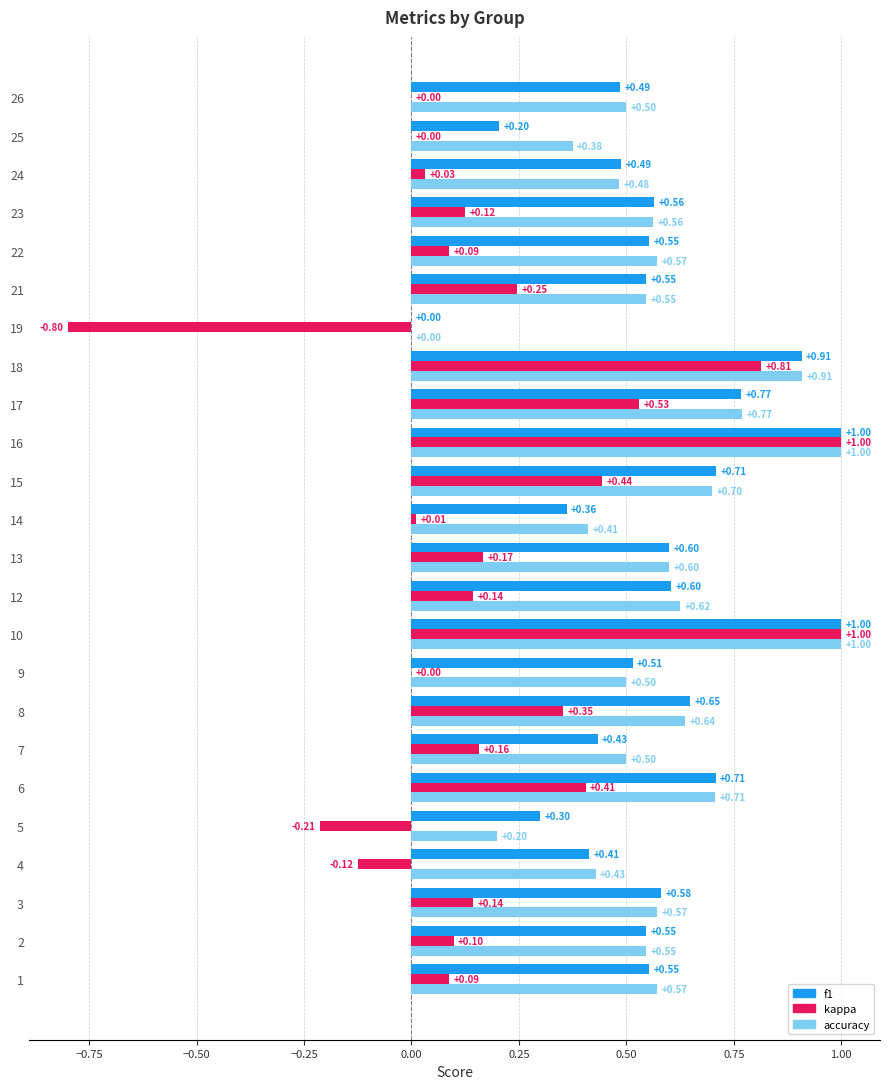

Which series changed the most between 17 and 26?

kappa